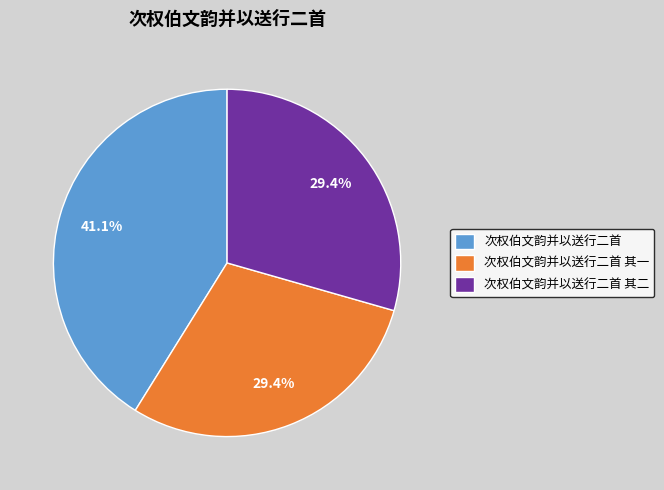

Does 次权伯文韵并以送行二首 其一 represent more than half of the total?

No